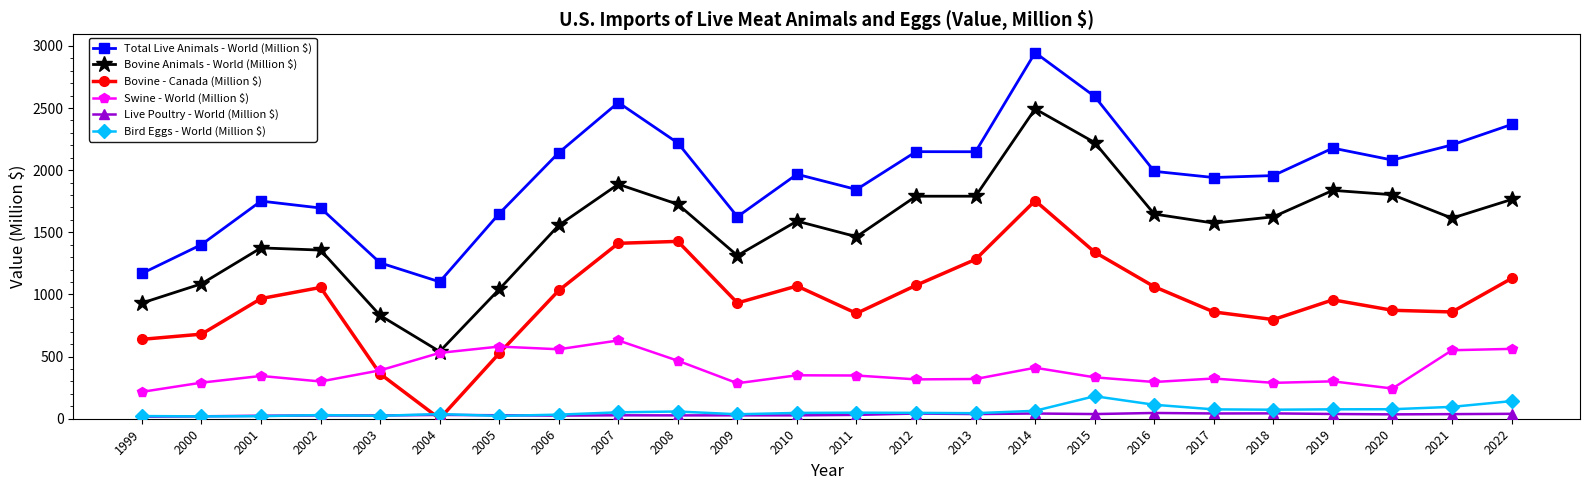

Which series changed the most between 1999 and 2022?

Total Live Animals - World (Million $)